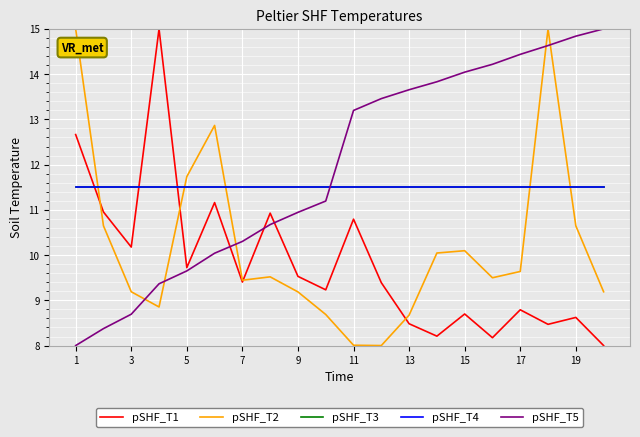

Which series has the largest total across all categories?

pSHF_T5